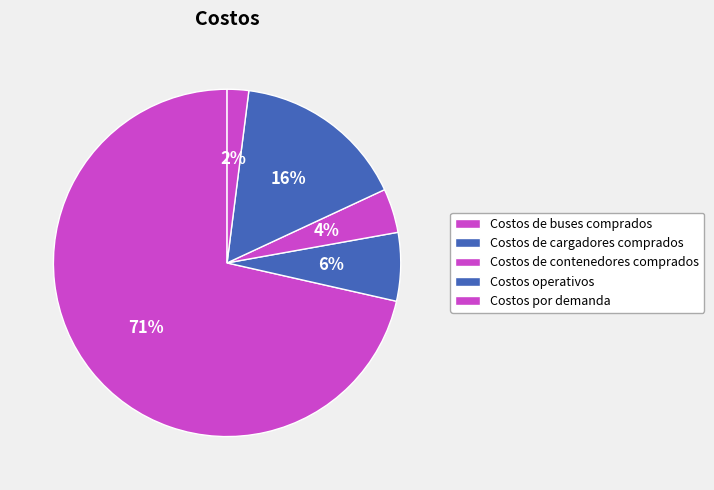

What percentage is the Costos de cargadores comprados slice, to the nearest percent?

6%